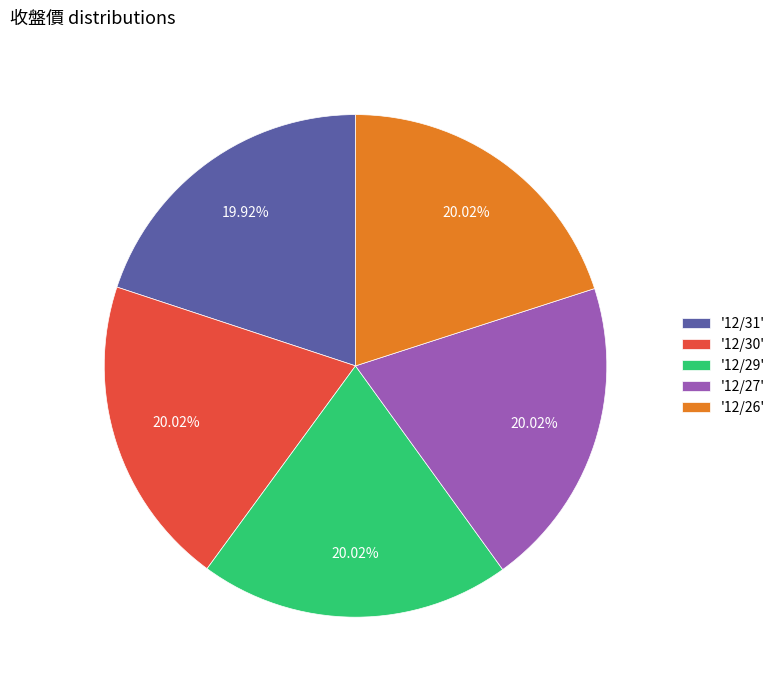

Is there any slice that represents more than half of the pie?

No